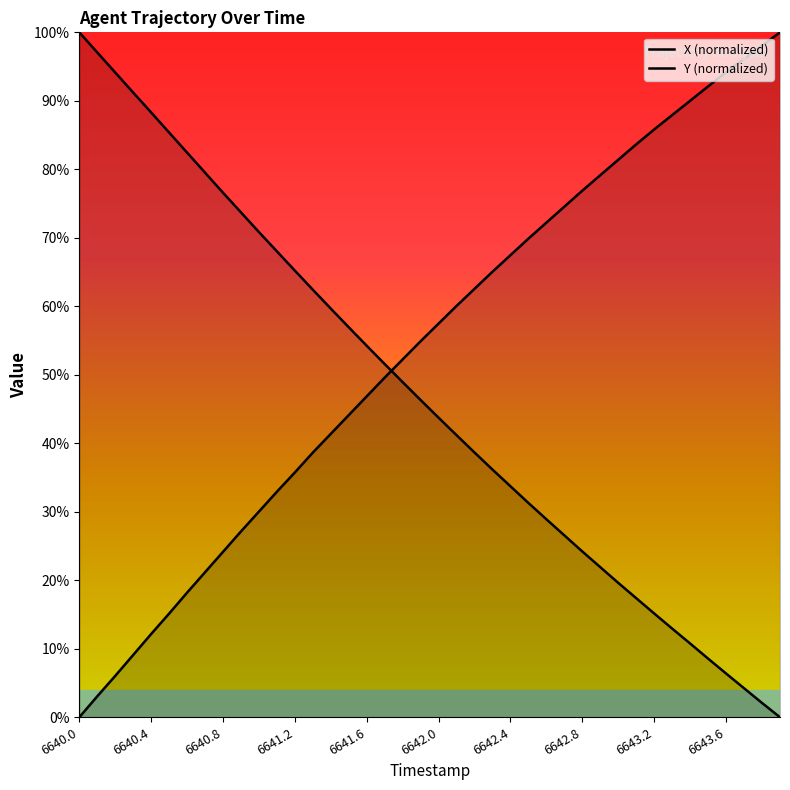

At which category is the sum across all series the highest?

21